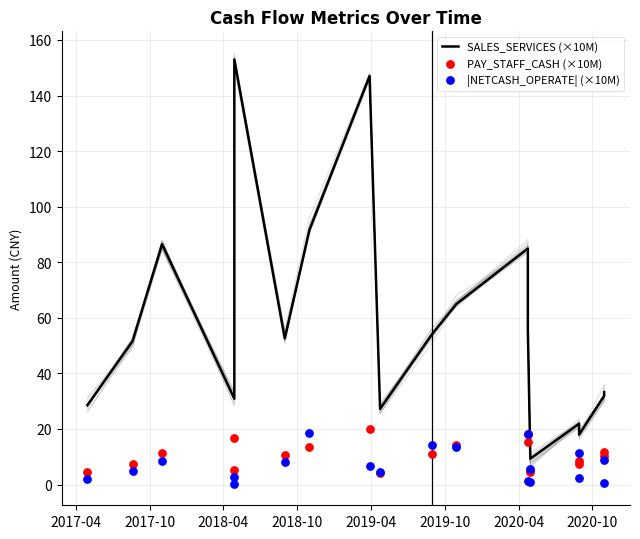

Which series has the widest spread of Y values?

SALES_SERVICES (×10M)